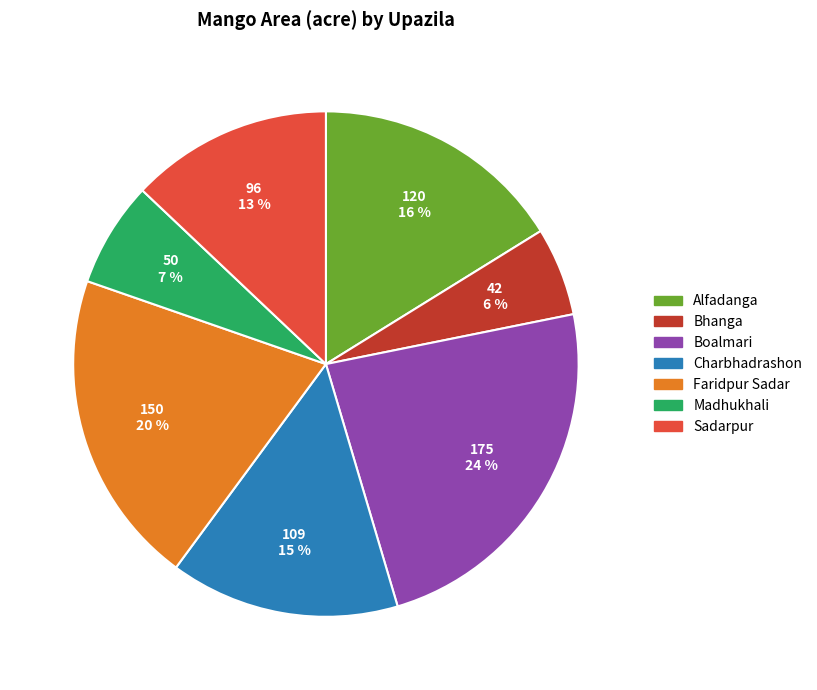

Does Boalmari account for over 50% of the chart?

No